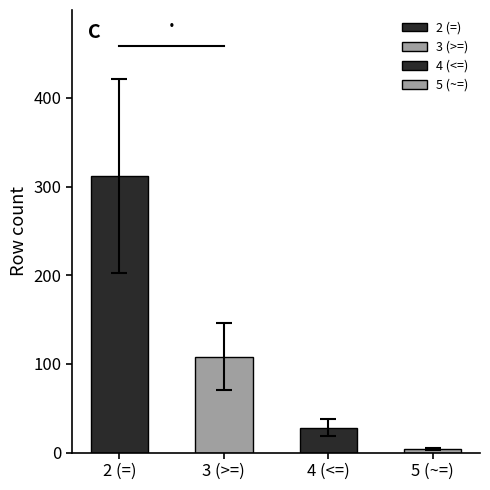

At which category does the chart reach its minimum across all series?

5 (~=)